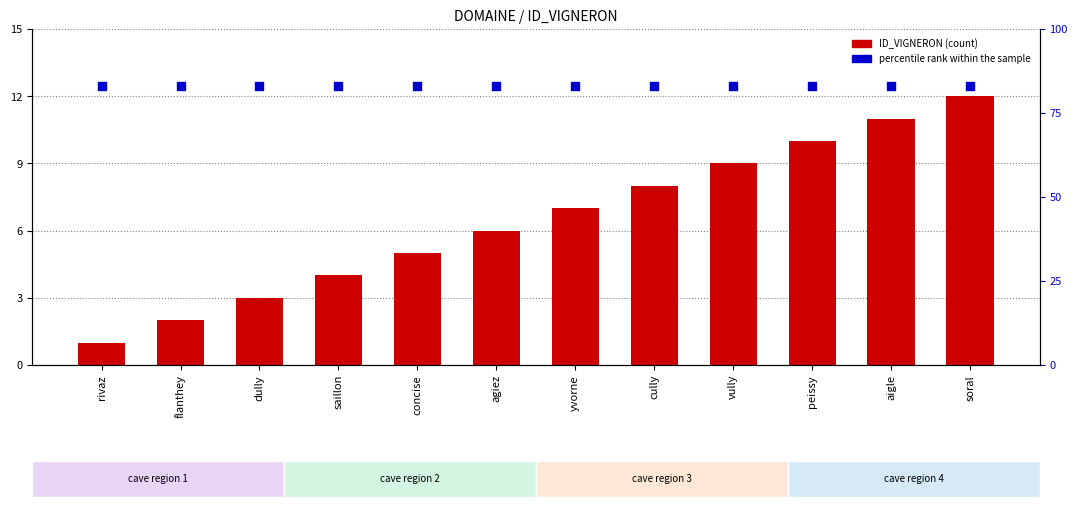

Is the value of ID_VIGNERON at yvorne greater than the value of percentile rank within the sample at peissy?

No